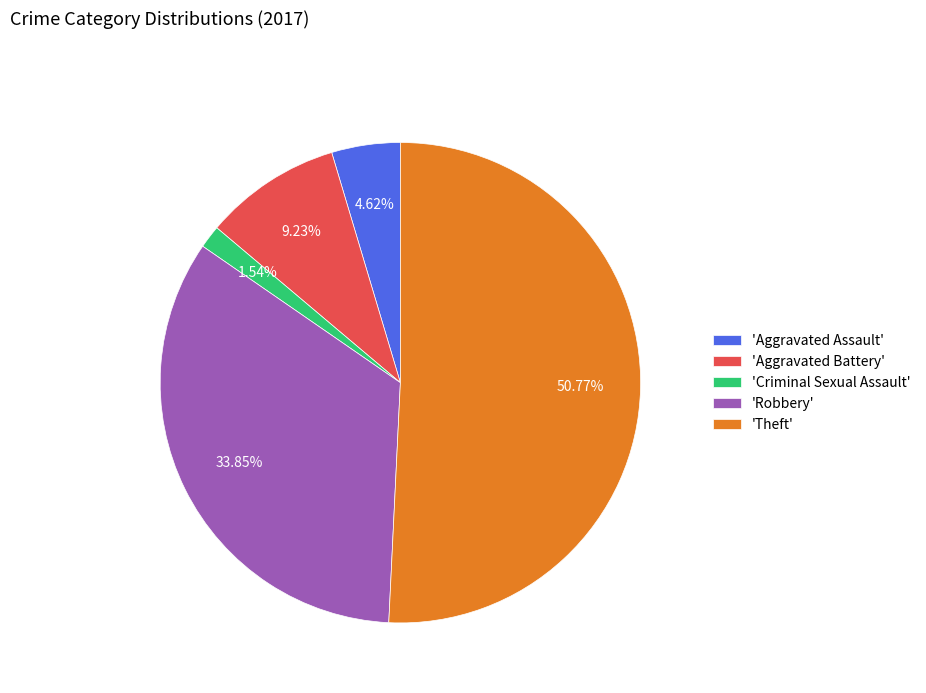

Rank the categories by value from lowest to highest.

'Criminal Sexual Assault', 'Aggravated Assault', 'Aggravated Battery', 'Robbery', 'Theft'